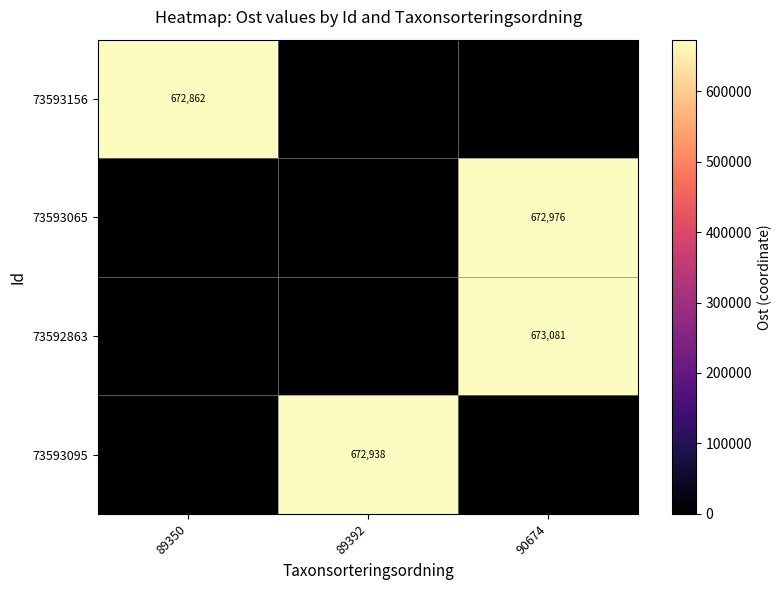

Where is 73593156 nearest to the value 336431?

89392